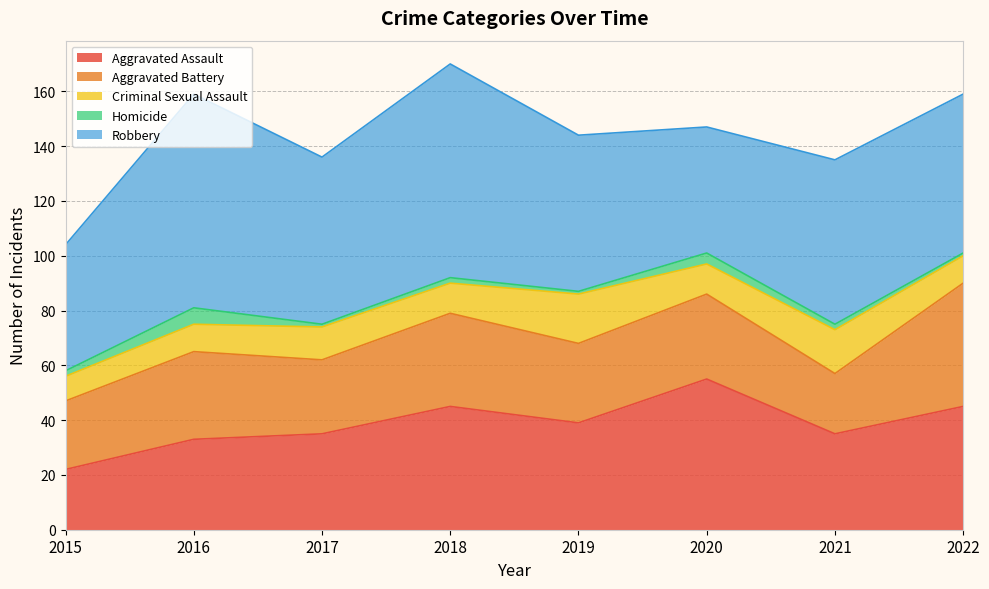

At which label does Aggravated Battery reach its peak?

2022